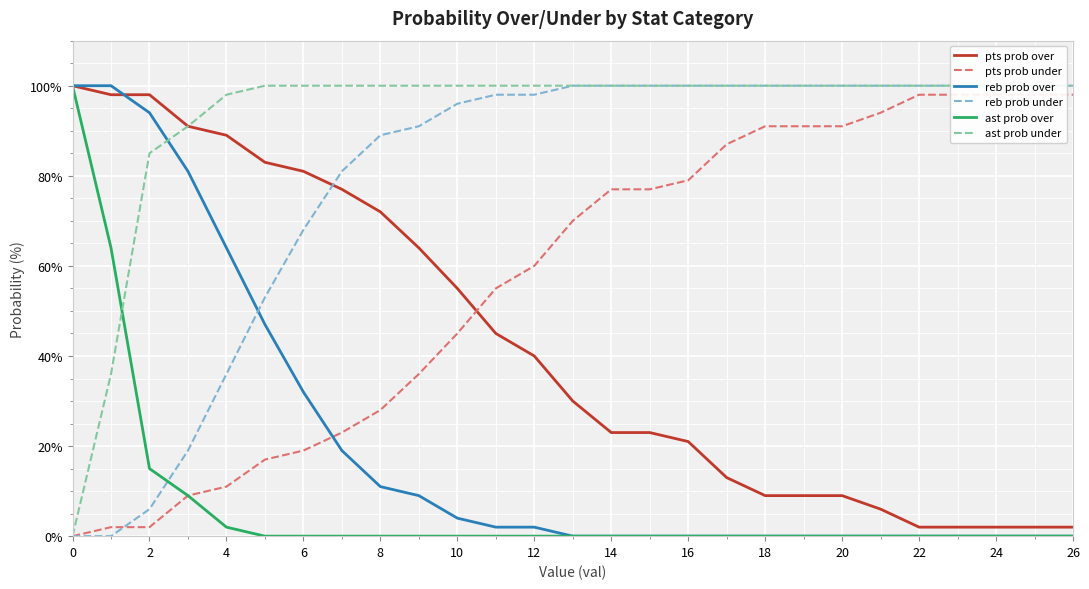

What is the highest value of the reb prob over series?

100